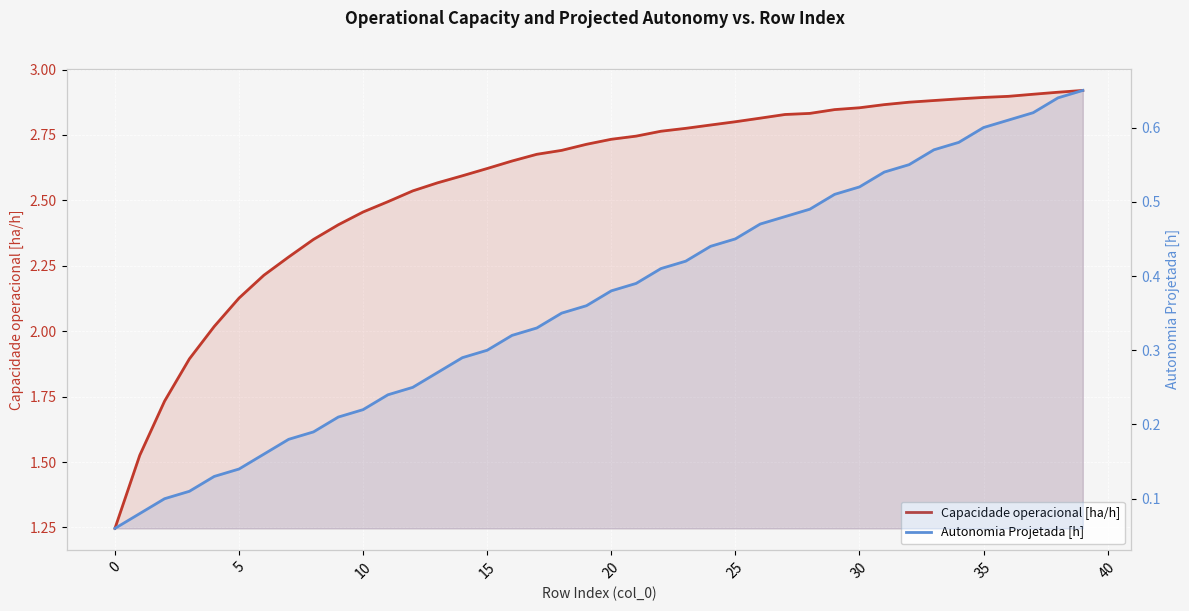

At how many categories does at least one series exceed 1?

40